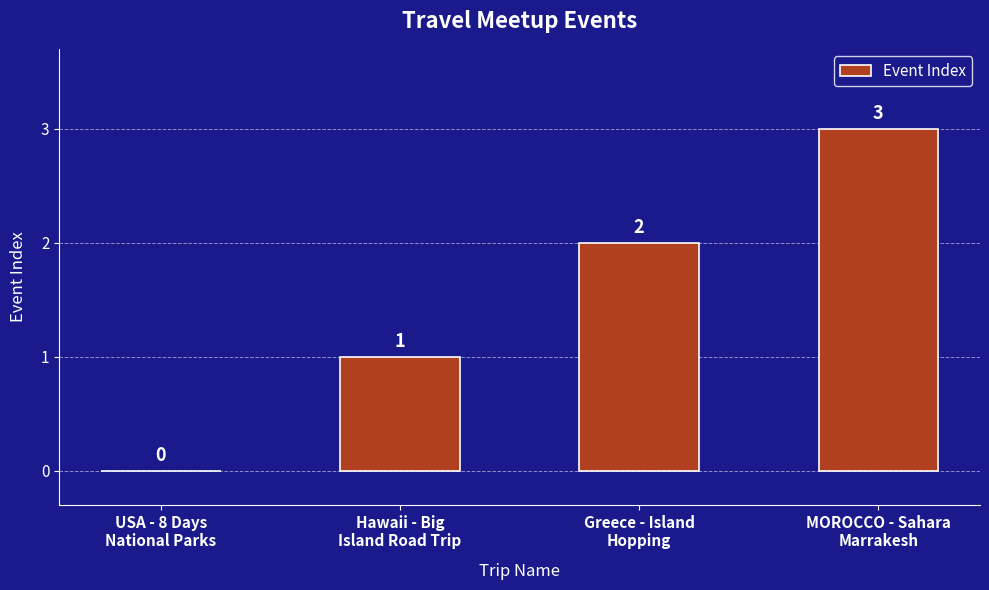

How many distinct data groups are displayed?

1